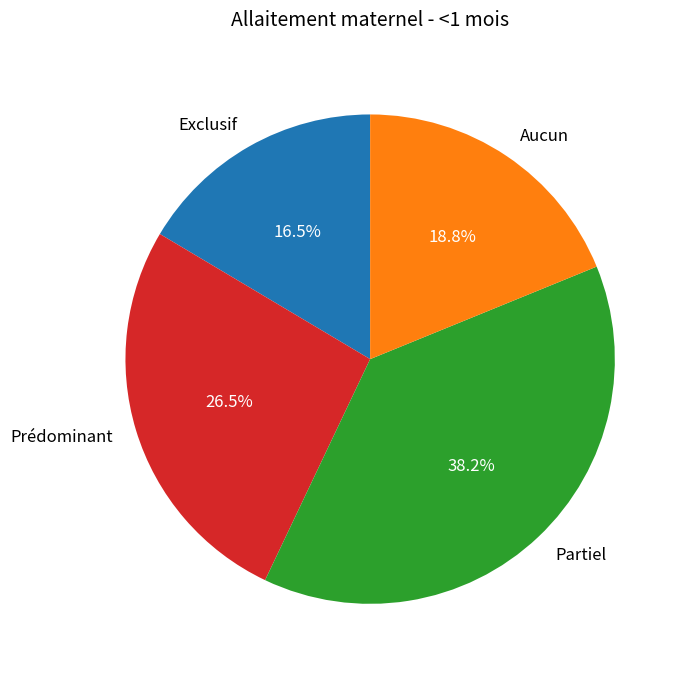

Which category has the biggest portion of the pie?

Partiel